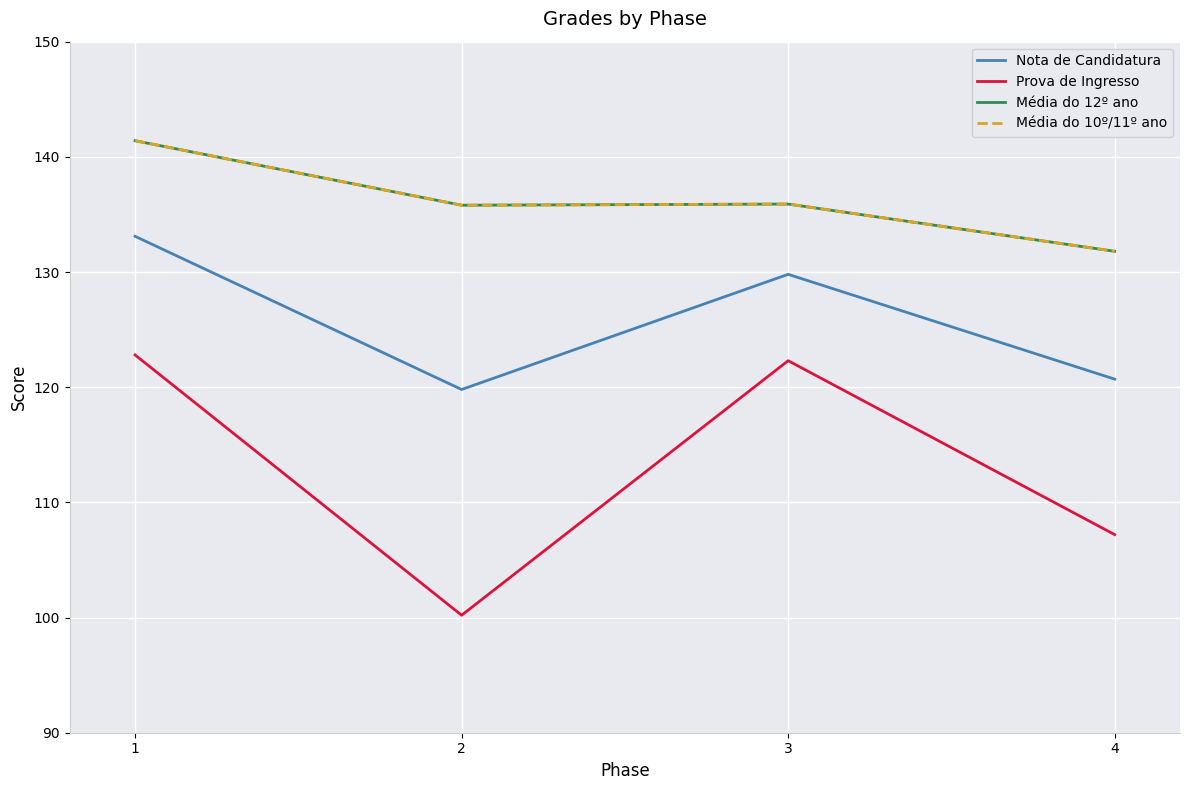

Does the chart display data point markers on the line(s)?

No